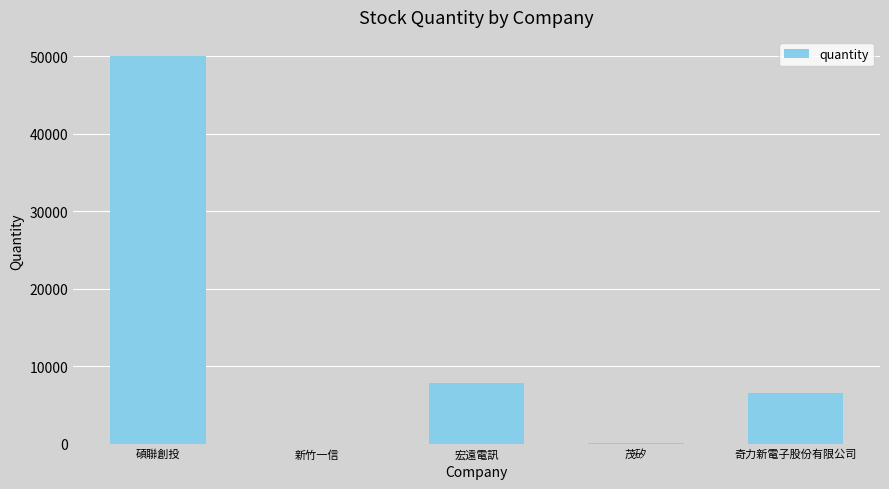

Where is the data nearest to the value 25015?

宏遠電訊